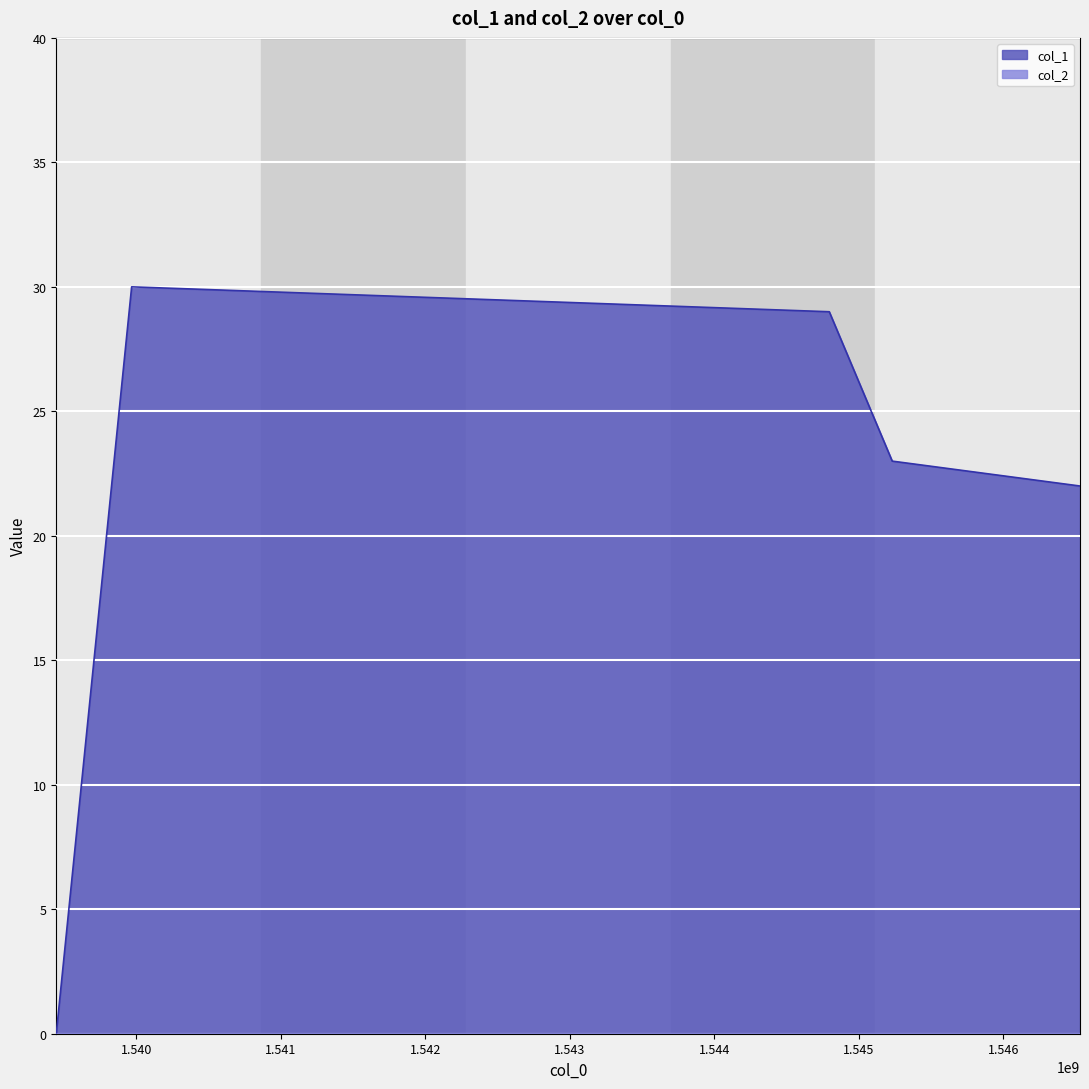

What is the sum of all values?

104